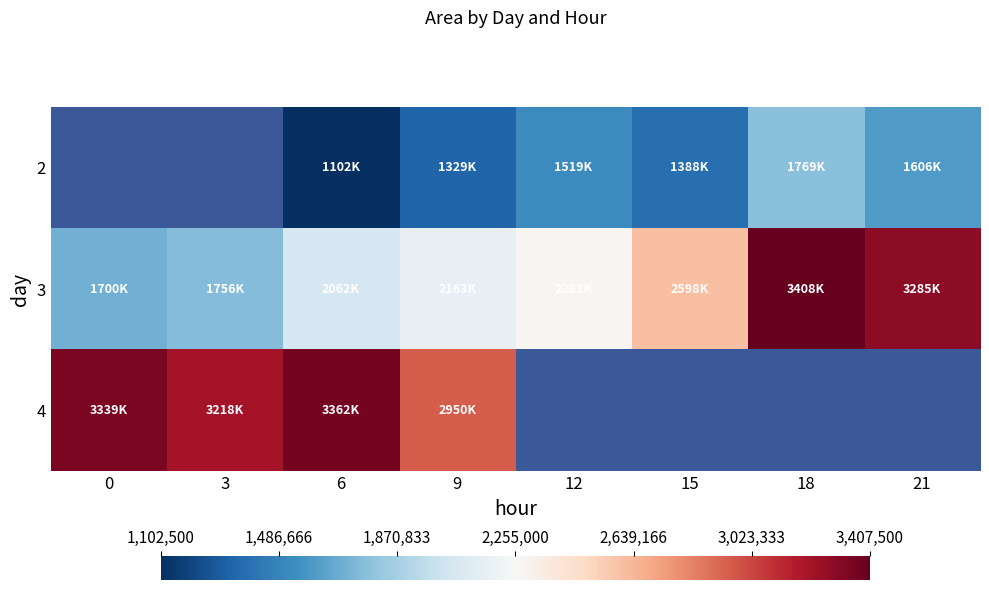

Where is 3 nearest to the value 2553750?

15